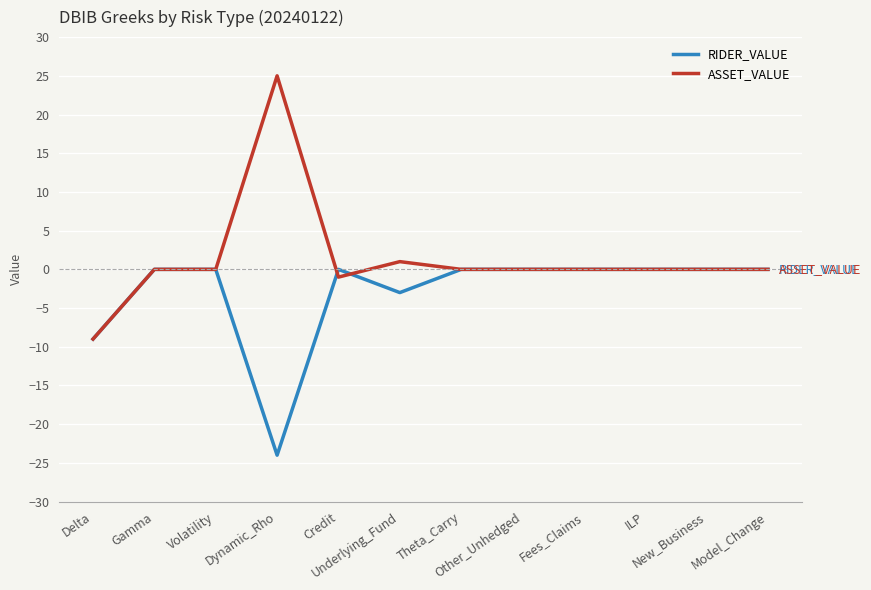

What is the smallest value displayed?

-24